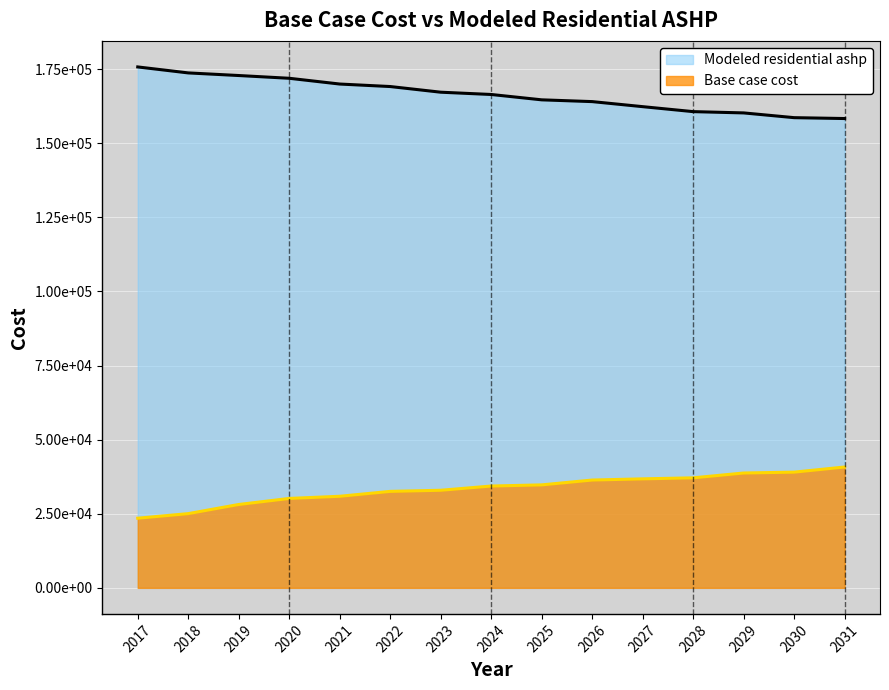

List the series in order of their peak value, highest first.

Modeled residential ashp, Base case cost